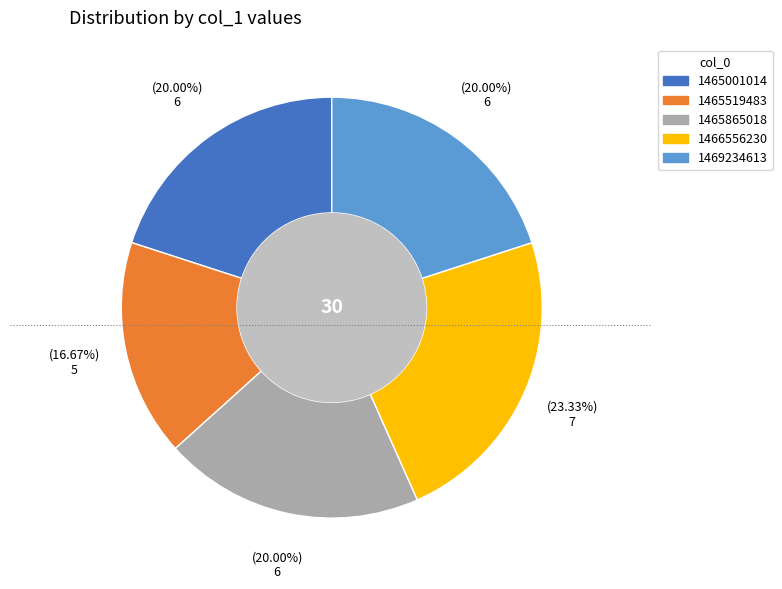

Is there a majority slice in this chart?

No